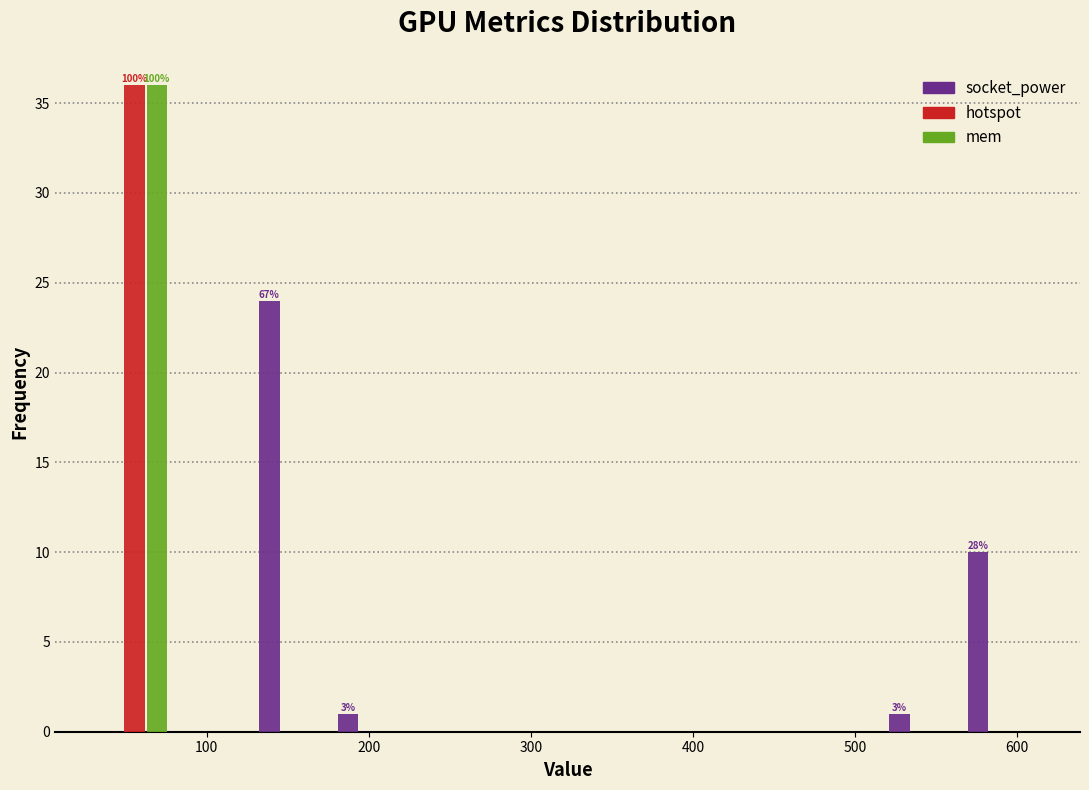

In the mem series, which range on the x-axis has the tallest bar?

30 to 80